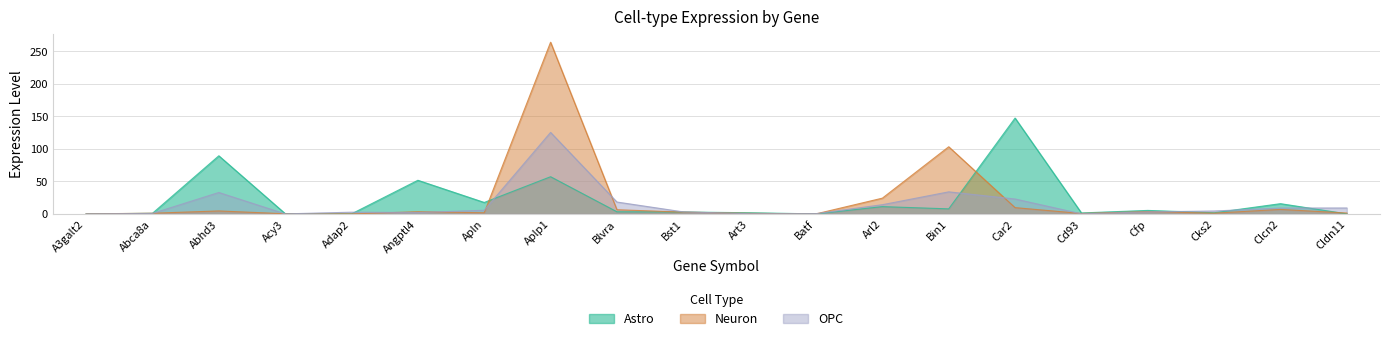

How many lines are shown in the chart?

3